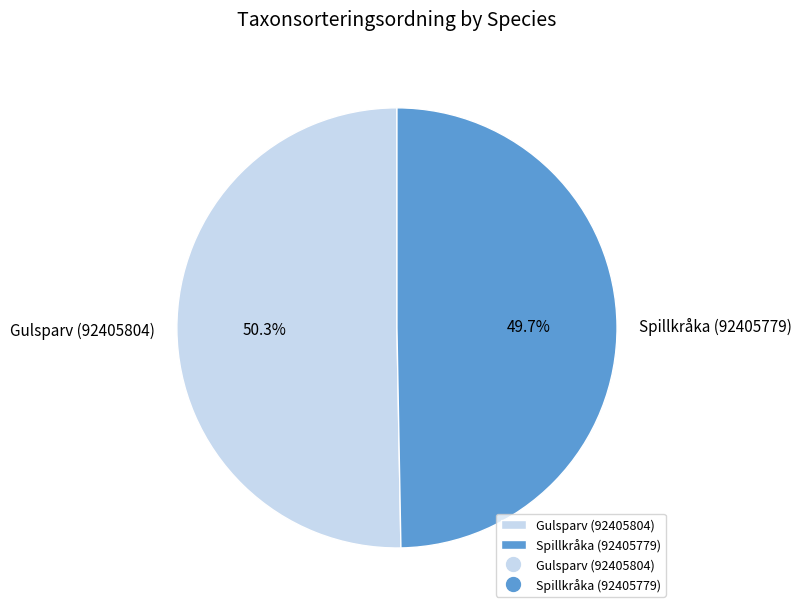

Combined, what portion of the pie is Spillkråka (92405779) and Gulsparv (92405804)?

100.0%